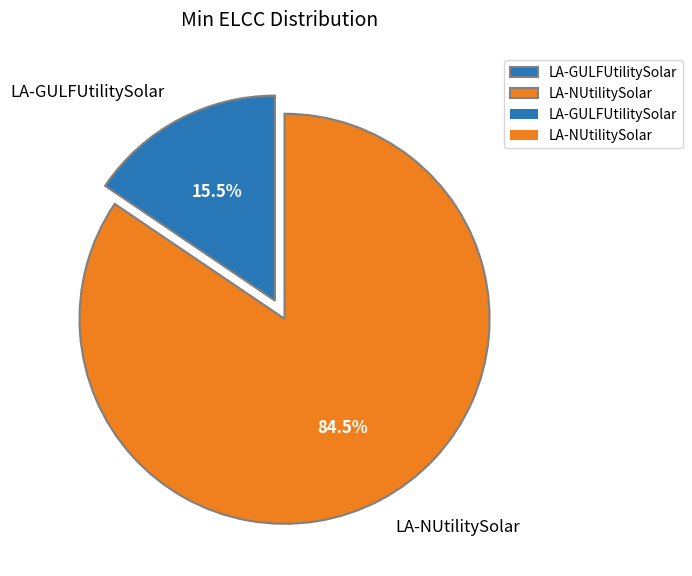

Rank the categories by value from highest to lowest.

LA-NUtilitySolar, LA-GULFUtilitySolar